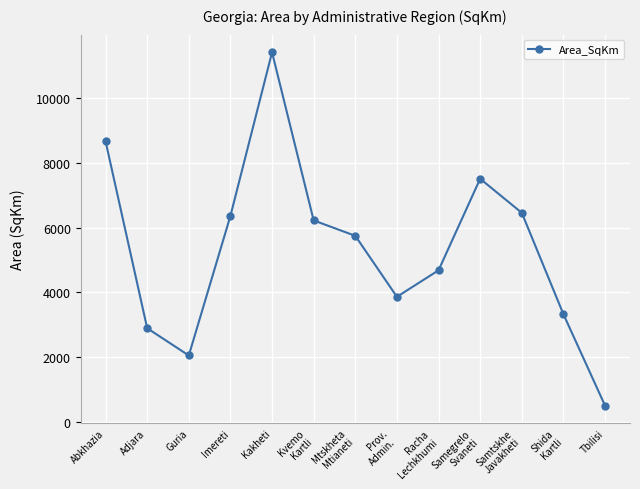

What is the minimum value shown in the chart?

502.5